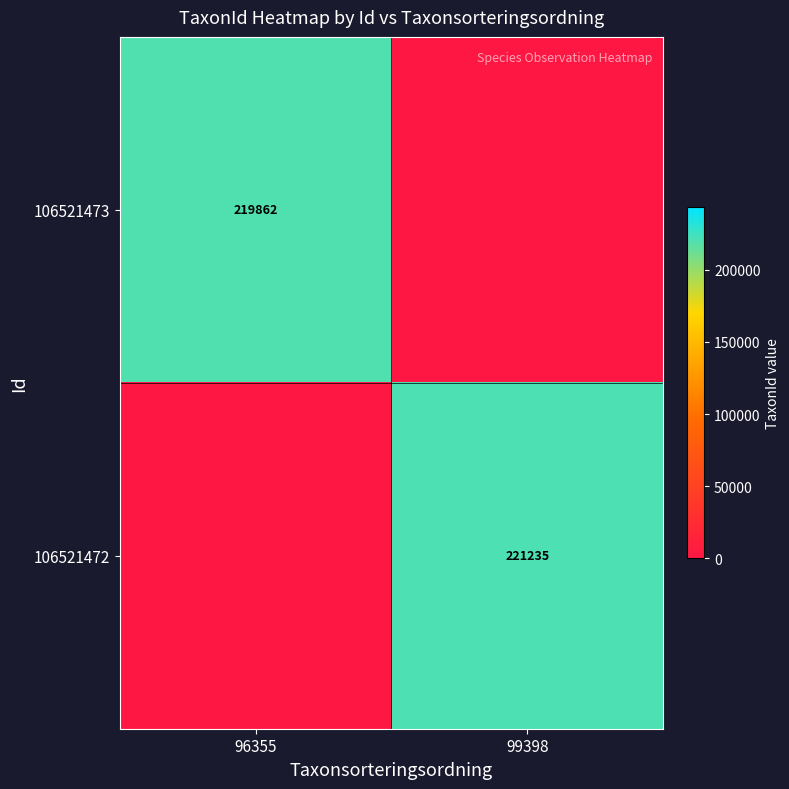

The value of 106521472 at 99398 is 221235. True or false?

True